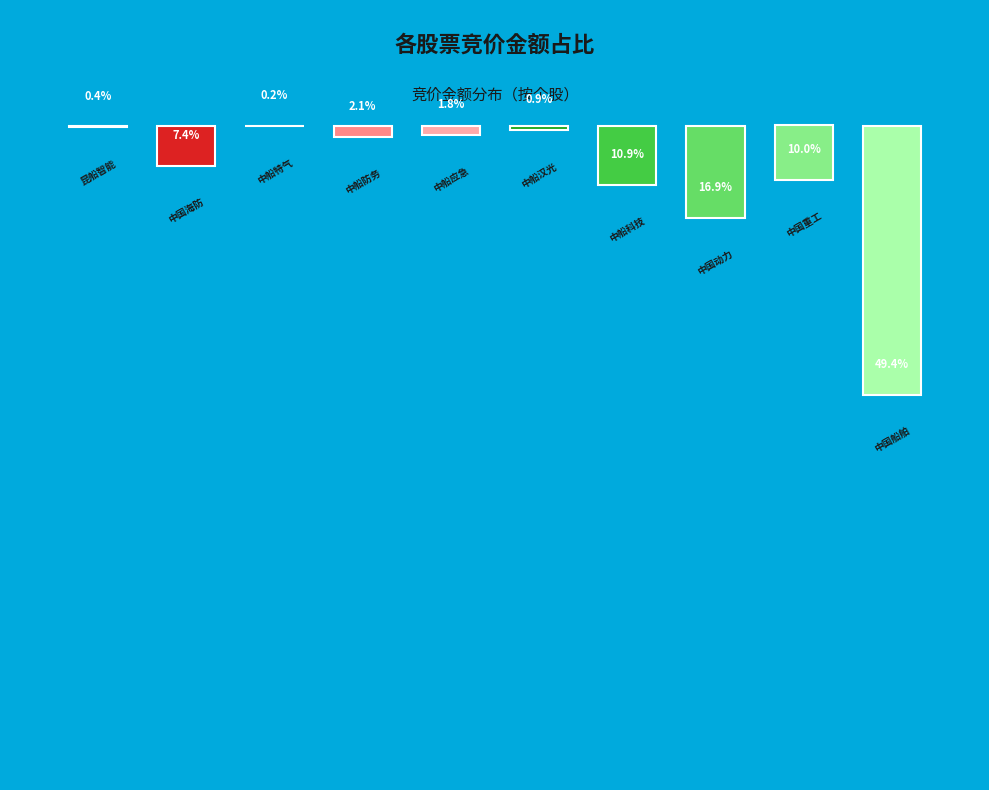

True or false: 688146 accounts for 0% of the total.

True